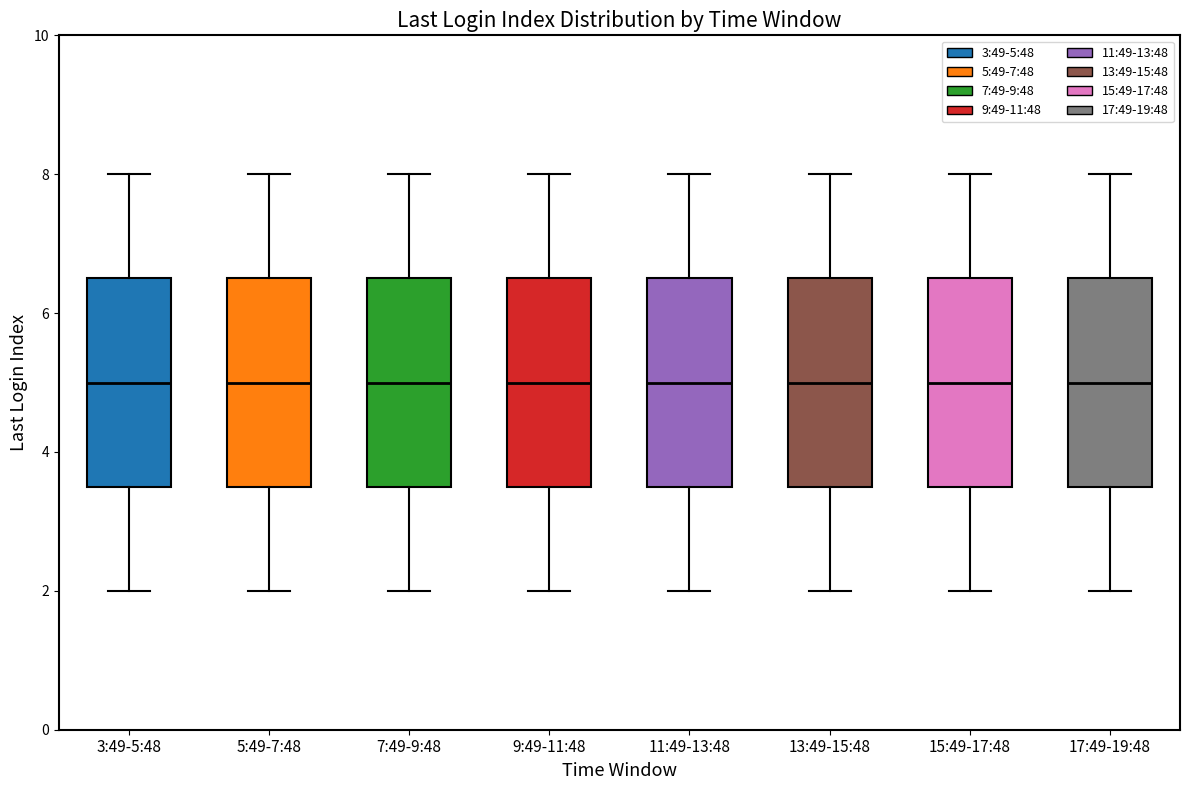

Reading left to right, transcribe this box plot: for each box, give where its median line is, the range the box spans, and where its two whiskers end, as read against the y-axis. The values are not printed on the chart, so give them approximately, as read against the axis.

3:49-5:48: median 5.0, box 3.6 to 6.6, whiskers 2.0 to 8.0
5:49-7:48: median 5.0, box 3.6 to 6.6, whiskers 2.0 to 8.0
7:49-9:48: median 5.0, box 3.6 to 6.6, whiskers 2.0 to 8.0
9:49-11:48: median 5.0, box 3.6 to 6.6, whiskers 2.0 to 8.0
11:49-13:48: median 5.0, box 3.6 to 6.6, whiskers 2.0 to 8.0
13:49-15:48: median 5.0, box 3.6 to 6.6, whiskers 2.0 to 8.0
15:49-17:48: median 5.0, box 3.6 to 6.6, whiskers 2.0 to 8.0
17:49-19:48: median 5.0, box 3.6 to 6.6, whiskers 2.0 to 8.0